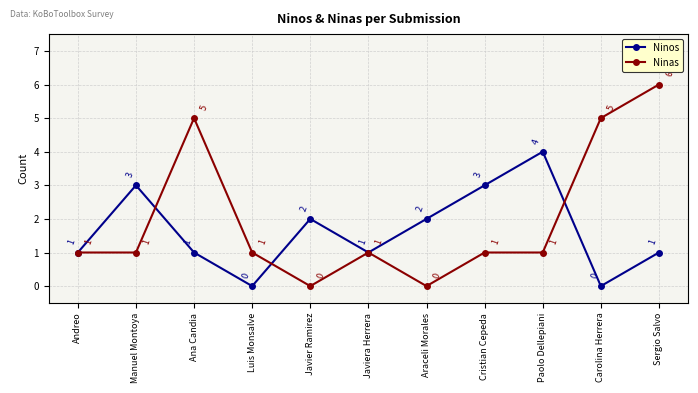

List the series in order of their overall mean, lowest first.

Ninos, Ninas